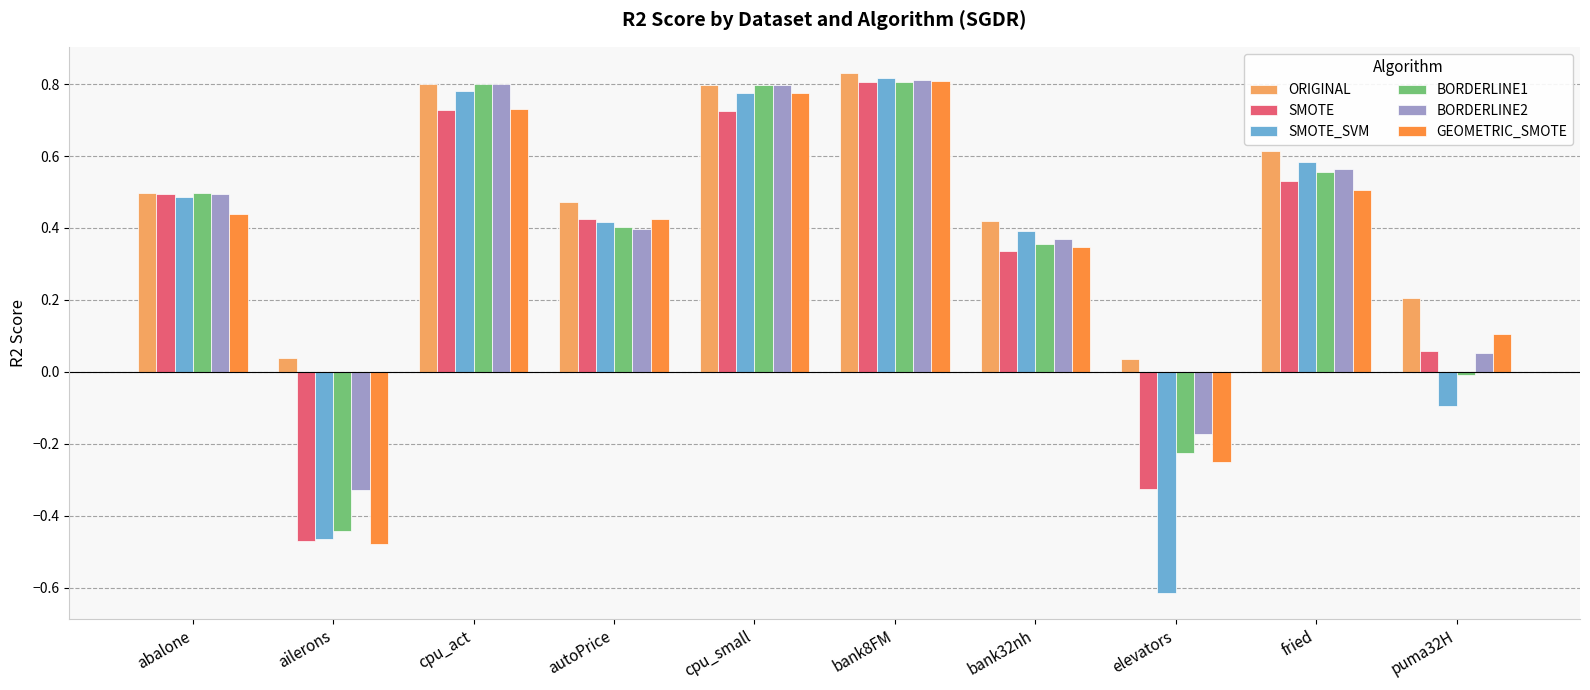

At which label is SMOTE closest to 0?

puma32H